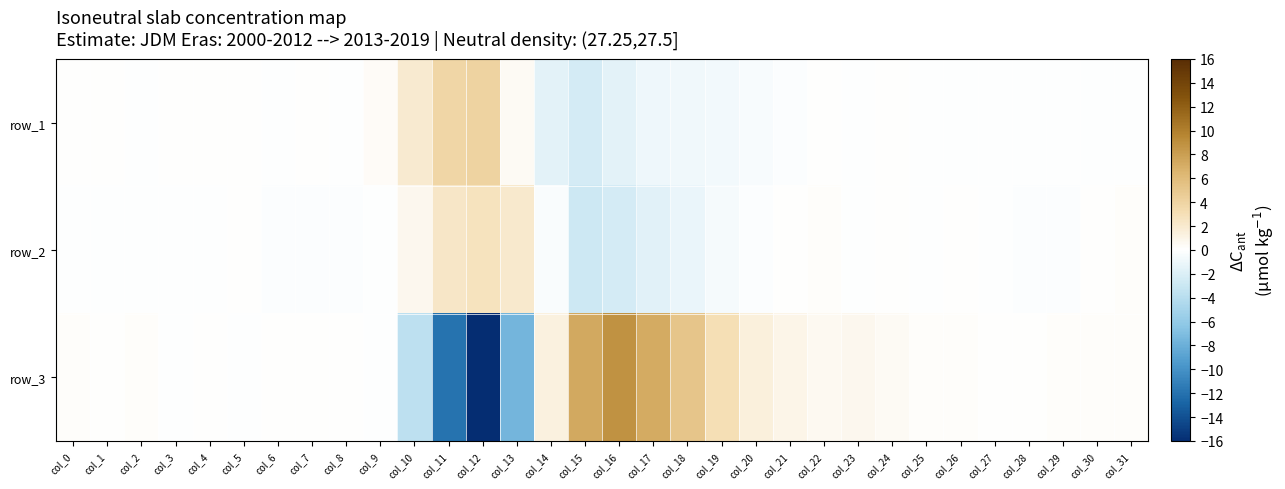

Between col_19 and col_17, which is larger?

col_19